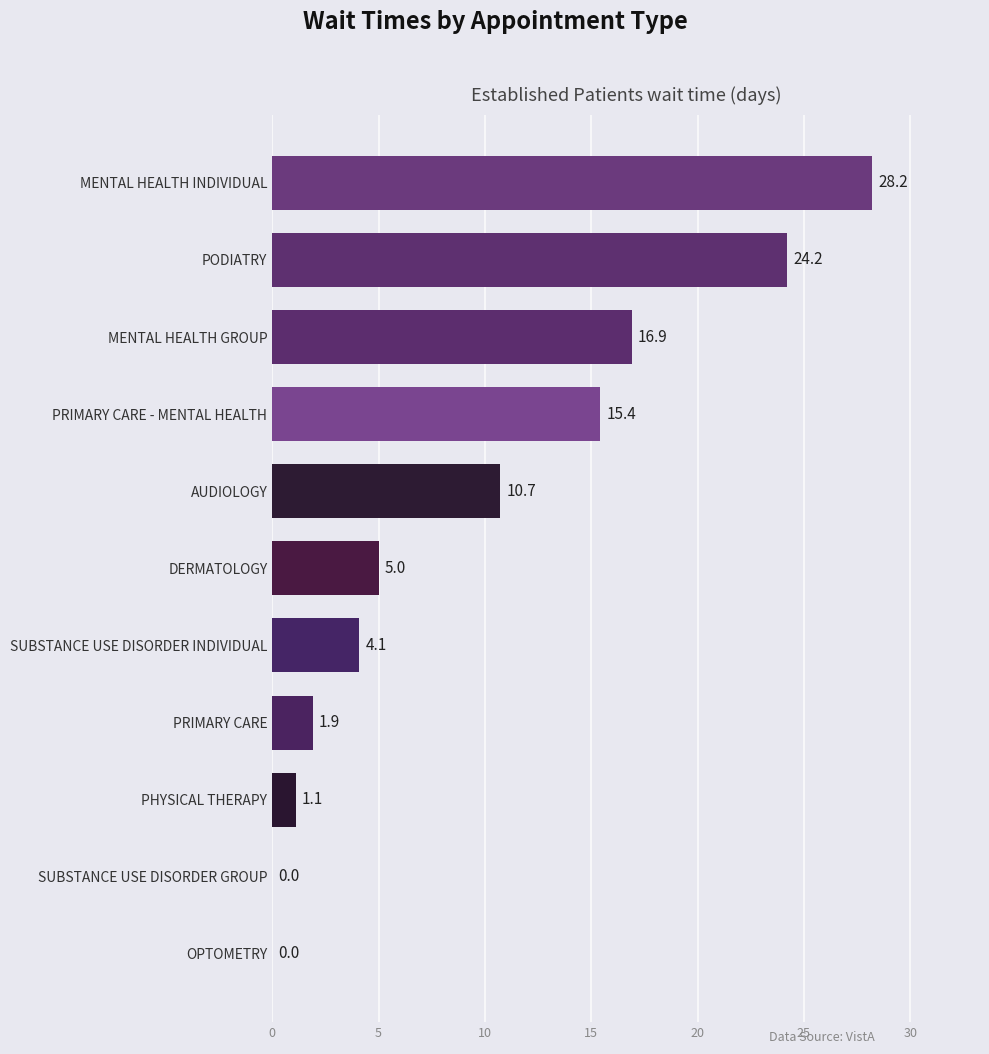

What is the average value?

9.8